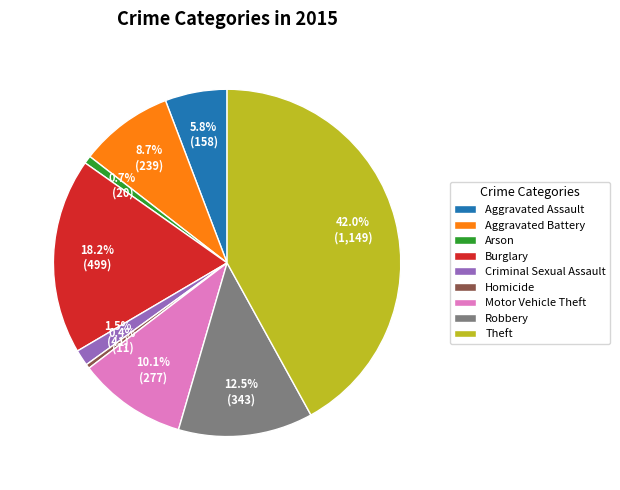

What is the largest slice in the pie chart?

Theft